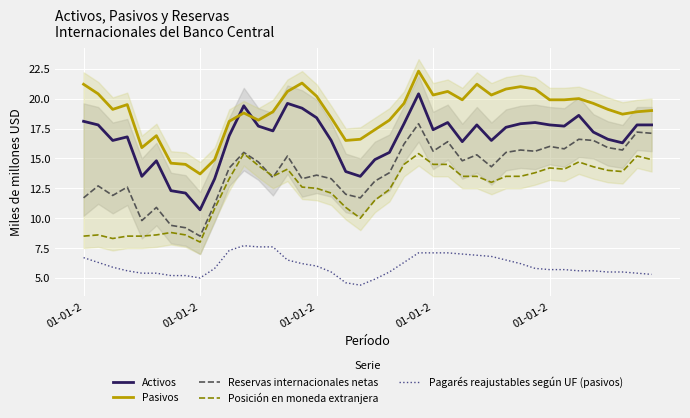

Rank the series at 39 from highest to lowest value.

Pasivos, Activos, Reservas internacionales netas, Posición en moneda extranjera, Pagarés reajustables según UF (pasivos)